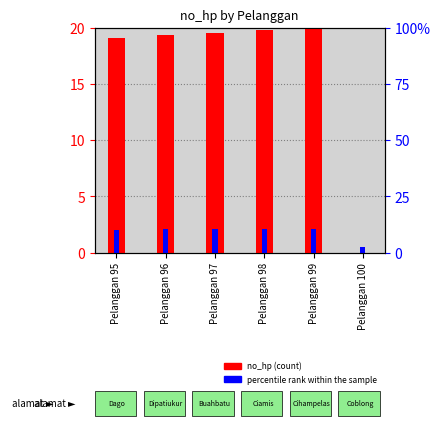

The no_hp (normalized) series shows 19.3 at Pelanggan 96. True or false?

True